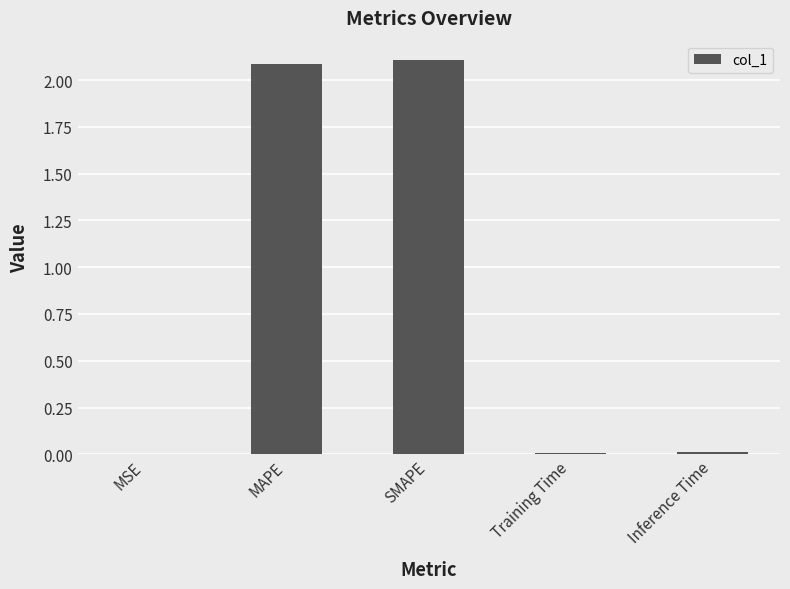

True or false: the data shows 2.1 at SMAPE.

True